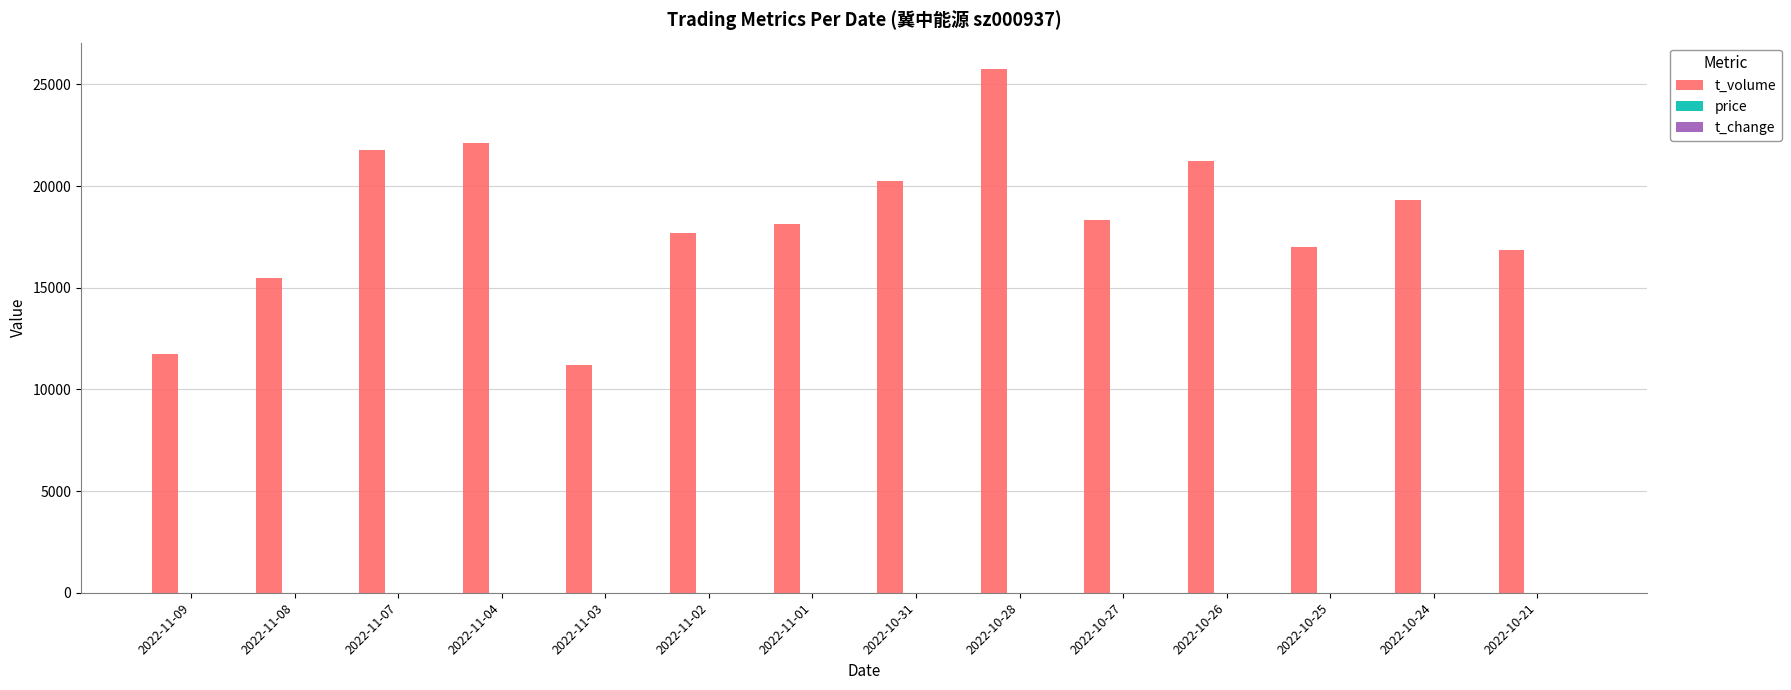

At which category is the sum across all series the highest?

2022-10-28